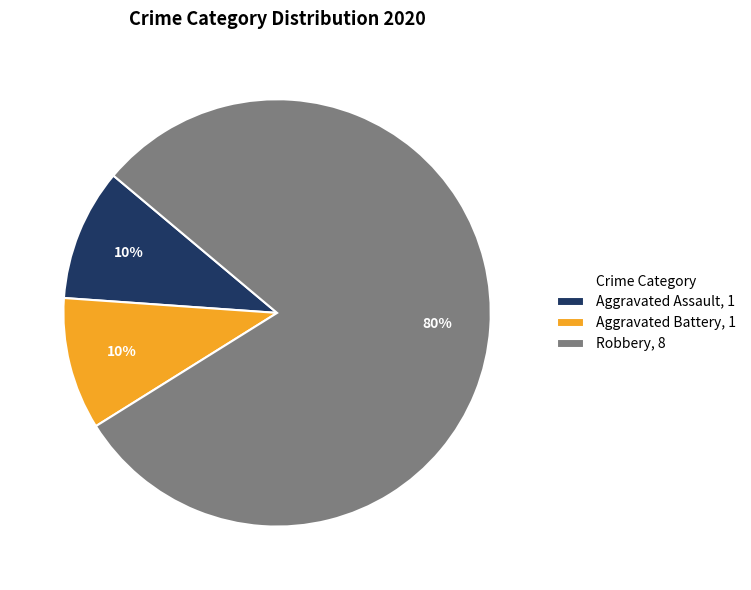

Is the sum of Robbery, 8 and Aggravated Assault, 1 greater than half?

Yes